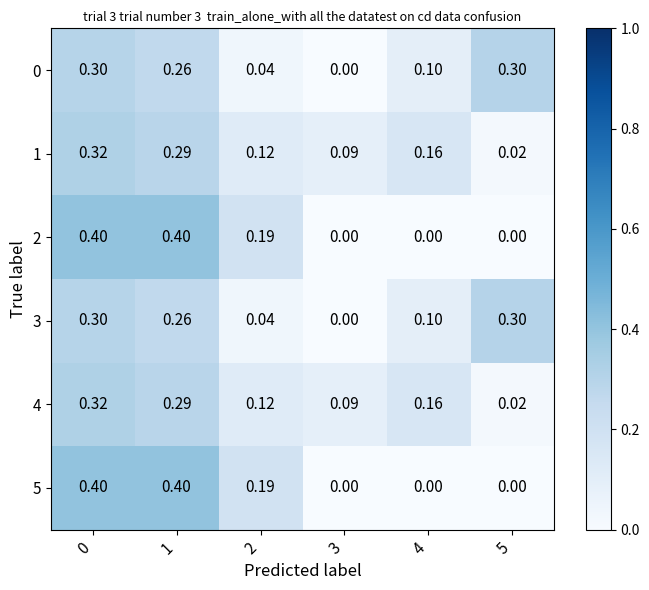

Is the value of 2 at 0 greater than the value of 0 at 5?

Yes